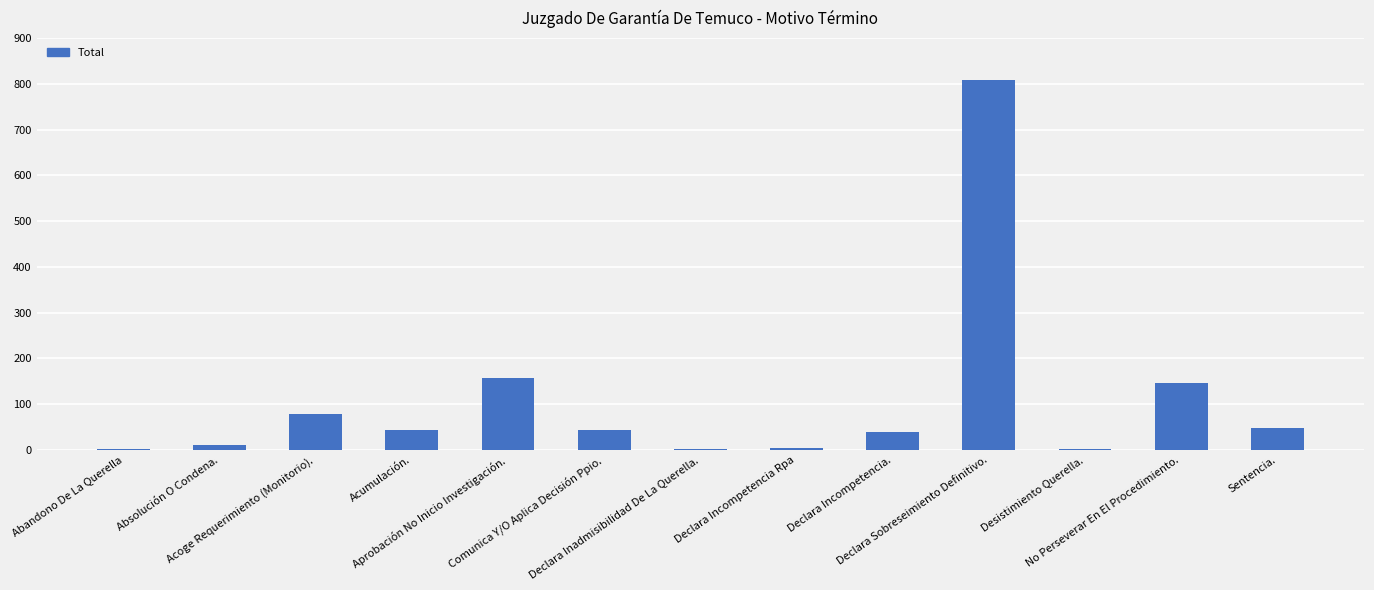

What is the maximum value shown in the chart?

809